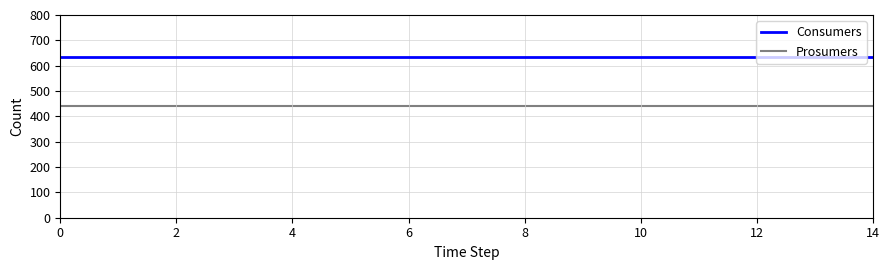

Which series has the largest total across all categories?

Consumers